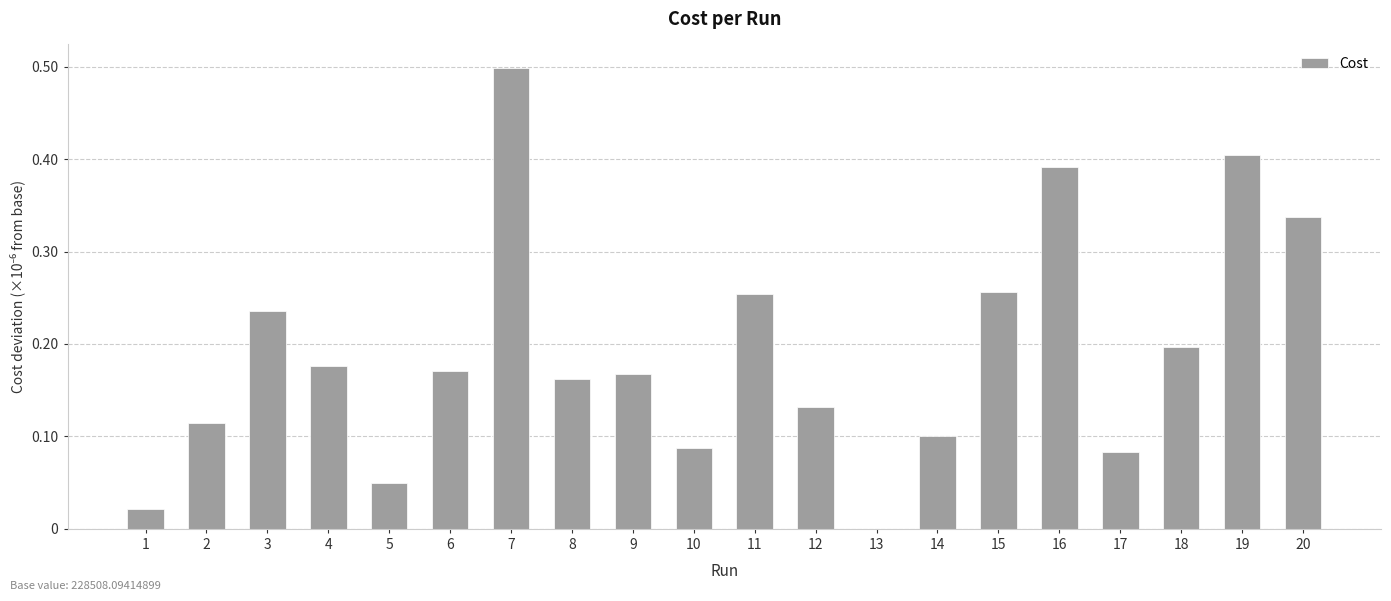

Where is the data nearest to the value 0?

13